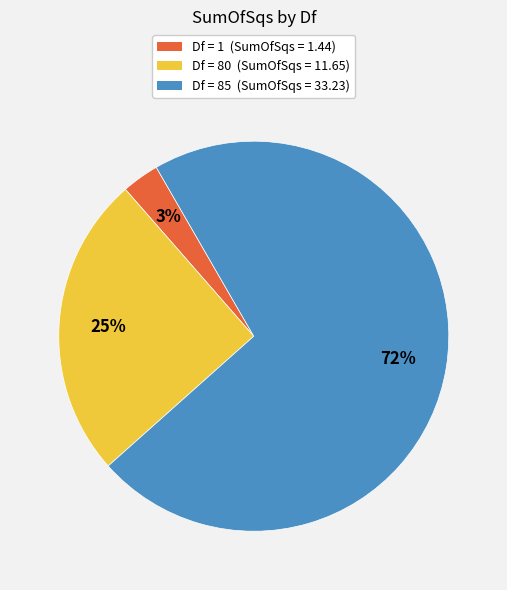

To the nearest percent, what is the difference between the largest and smallest slice percentages?

69%